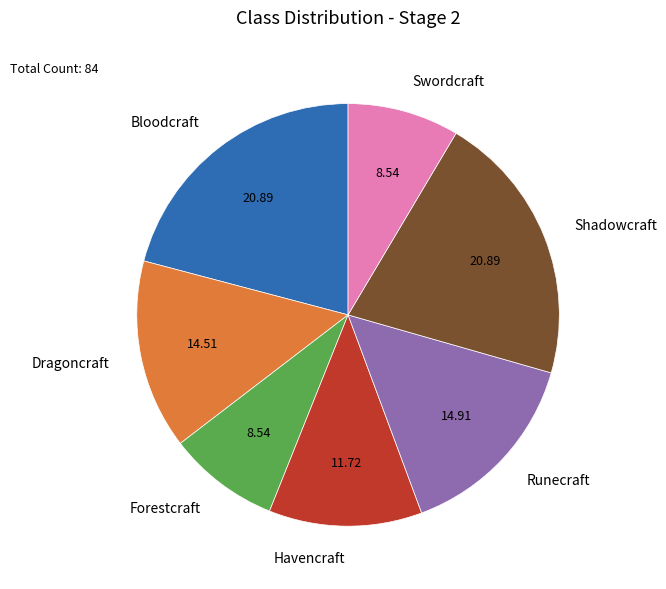

Do Runecraft and Bloodcraft together represent more than half of the pie?

No